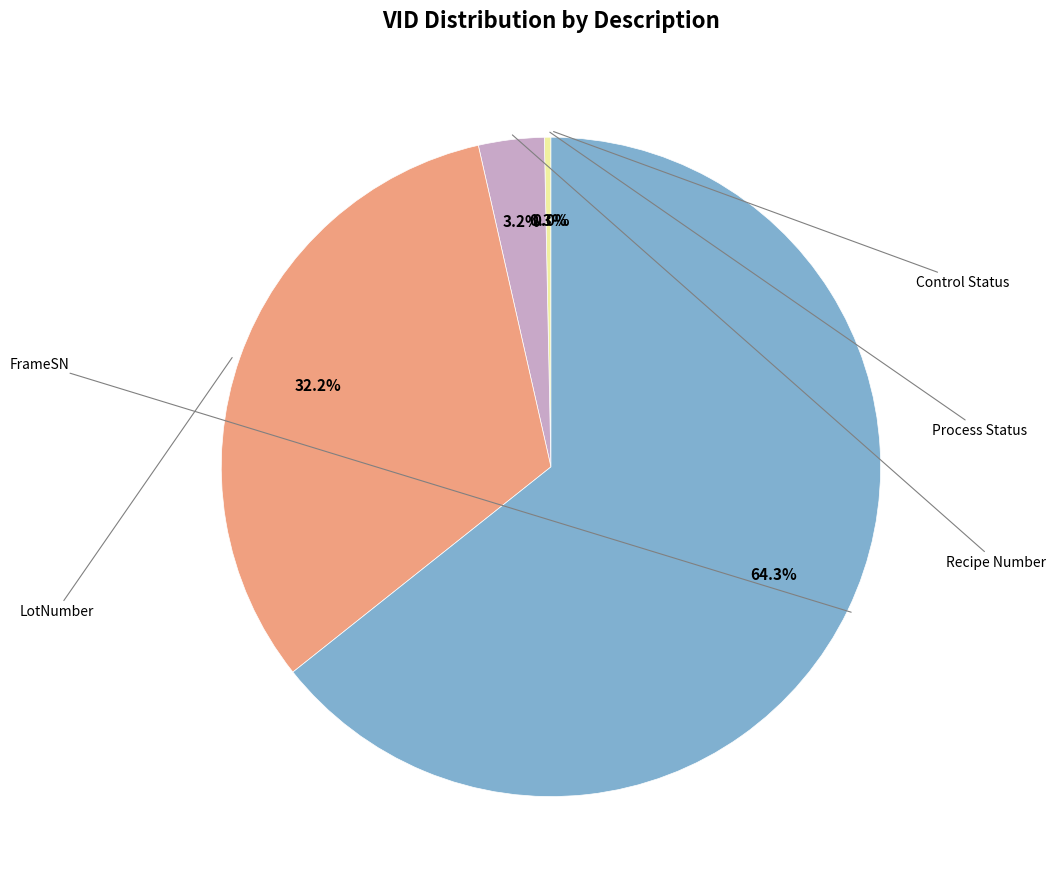

Between Control Status and LotNumber, which is larger?

LotNumber